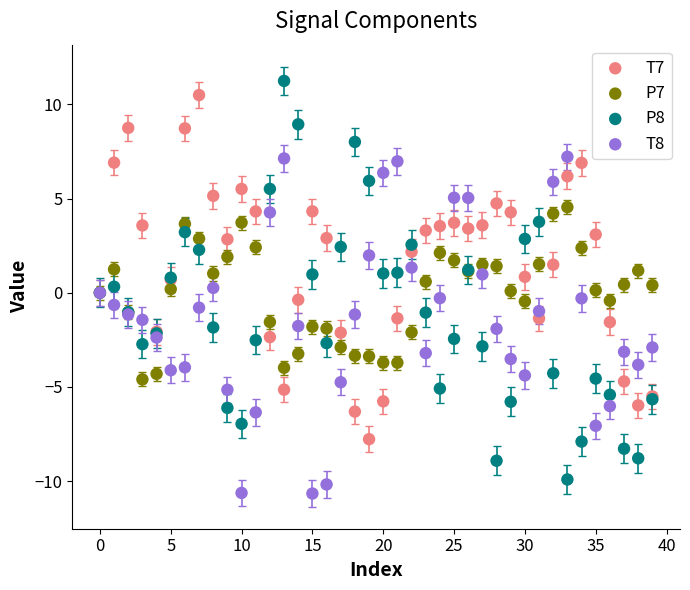

Which series has the widest spread of Y values?

P8